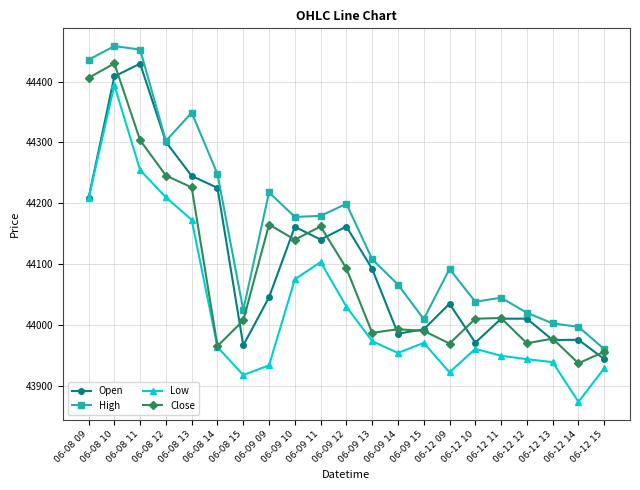

Which series has the largest total across all categories?

High